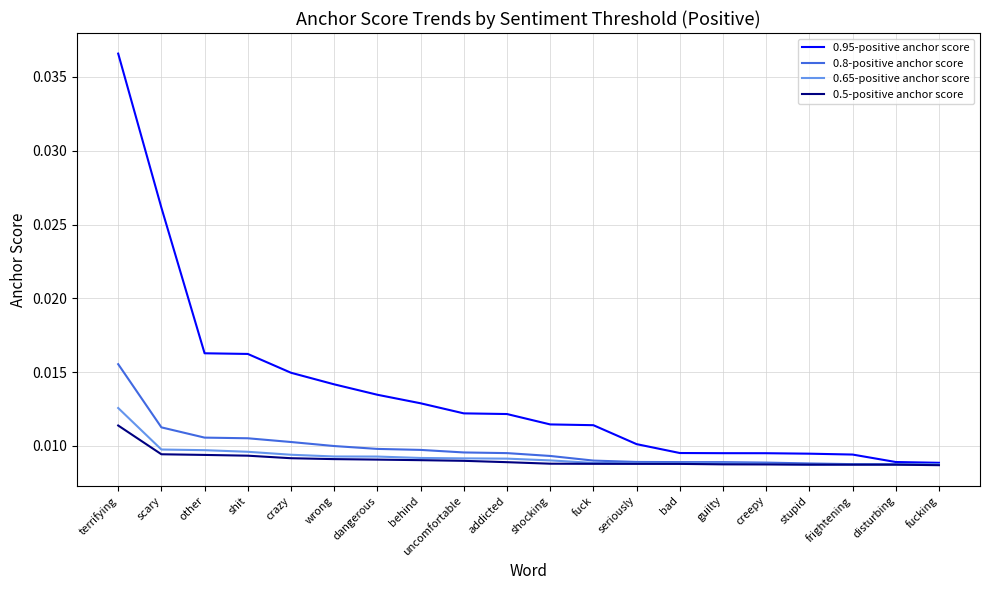

How many series are shown in this chart?

4